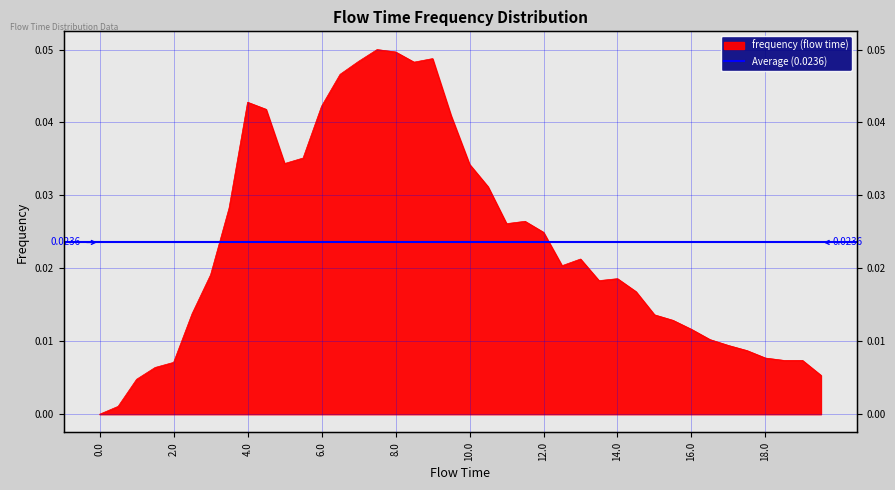

At which category does the data reach its first local peak?

4.0